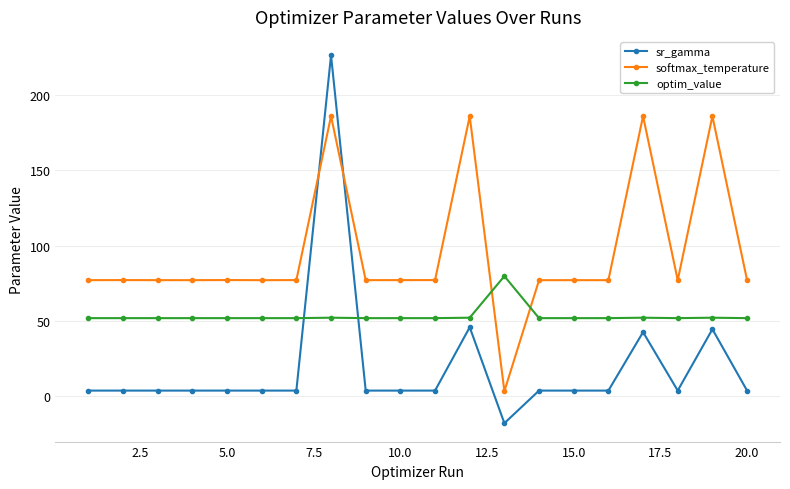

After their last crossing, which series has the higher values: sr_gamma or optim_value?

optim_value